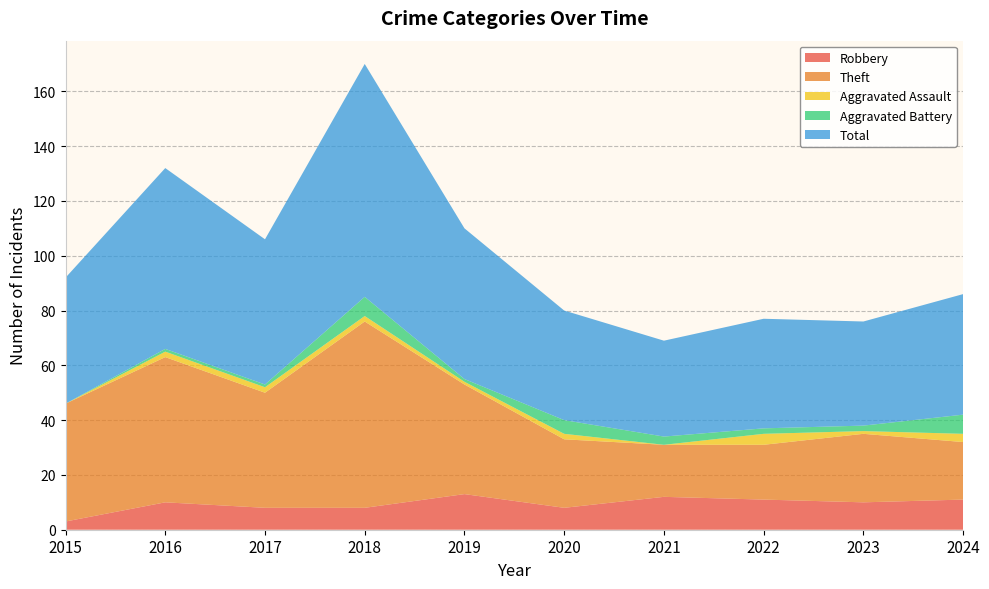

Reading right to left, list all the values displayed in this chart.

Robbery: 2024=11	2023=10	2022=11	2021=12	2020=8	2019=13	2018=8	2017=8	2016=10	2015=3
Theft: 2024=21	2023=25	2022=20	2021=19	2020=25	2019=40	2018=68	2017=42	2016=53	2015=43
Aggravated Assault: 2024=3	2023=1	2022=4	2021=0	2020=2	2019=1	2018=2	2017=2	2016=2	2015=0
Aggravated Battery: 2024=7	2023=2	2022=2	2021=3	2020=5	2019=1	2018=7	2017=1	2016=1	2015=0
Total: 2024=44	2023=38	2022=40	2021=35	2020=40	2019=55	2018=85	2017=53	2016=66	2015=46